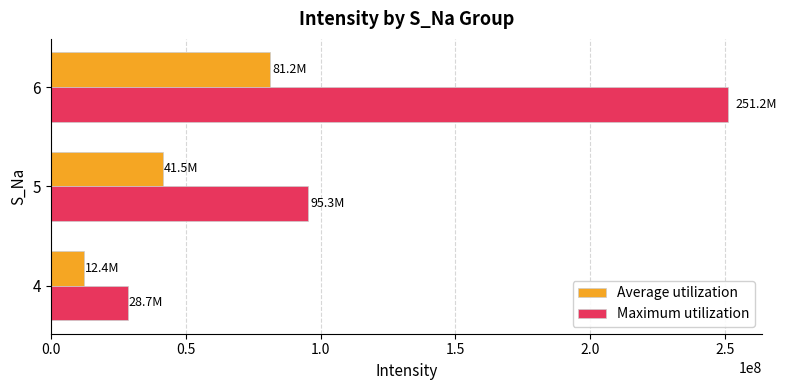

List the series in order of their overall mean, lowest first.

Average utilization, Maximum utilization